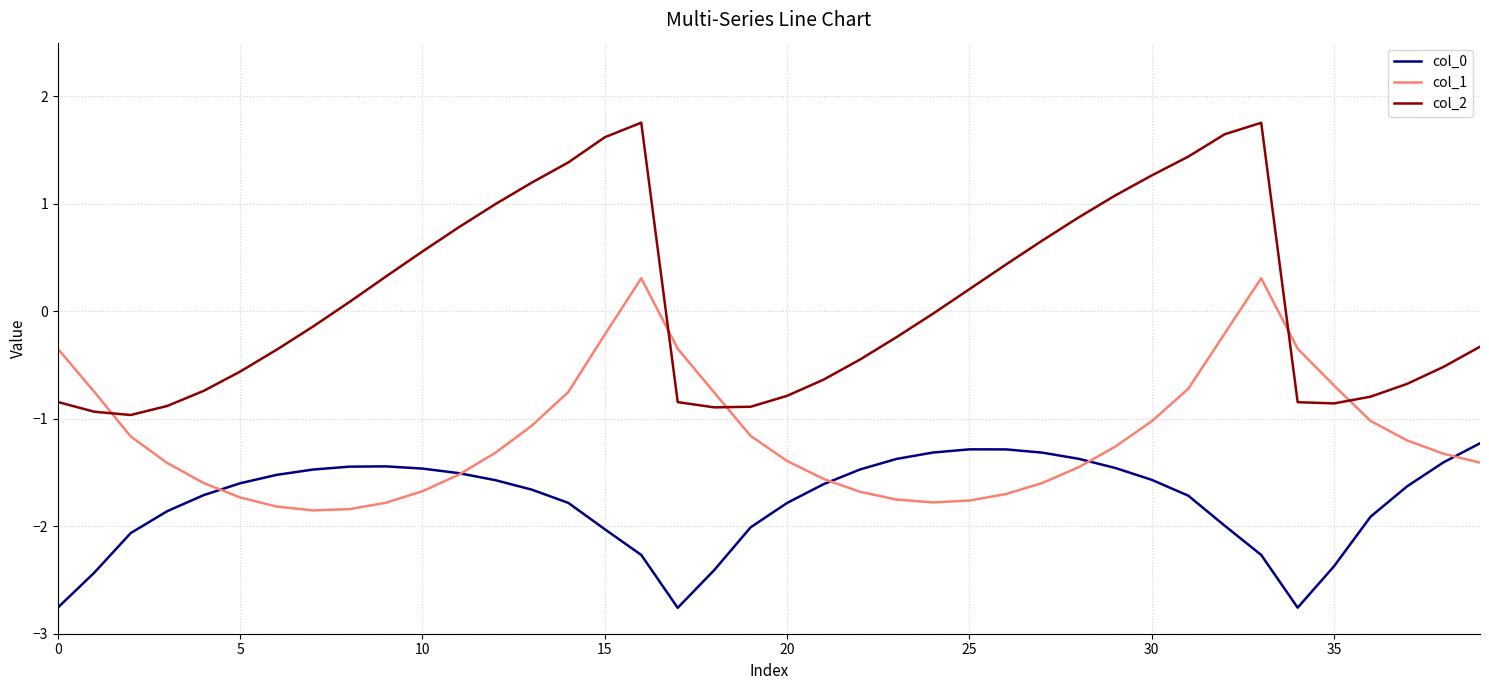

What is the highest value of the col_1 series?

0.3